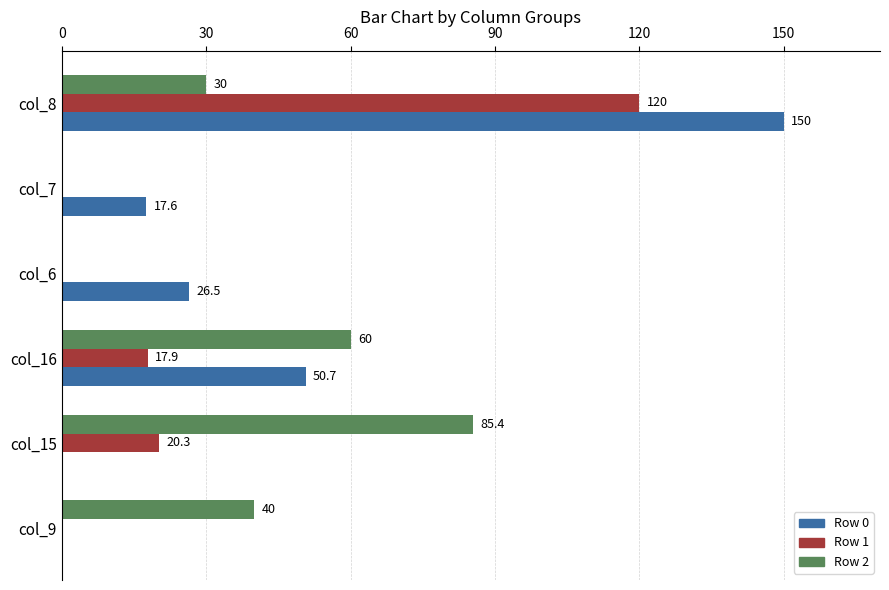

Is it true that Row 0 equals 150.0 at col_8?

True